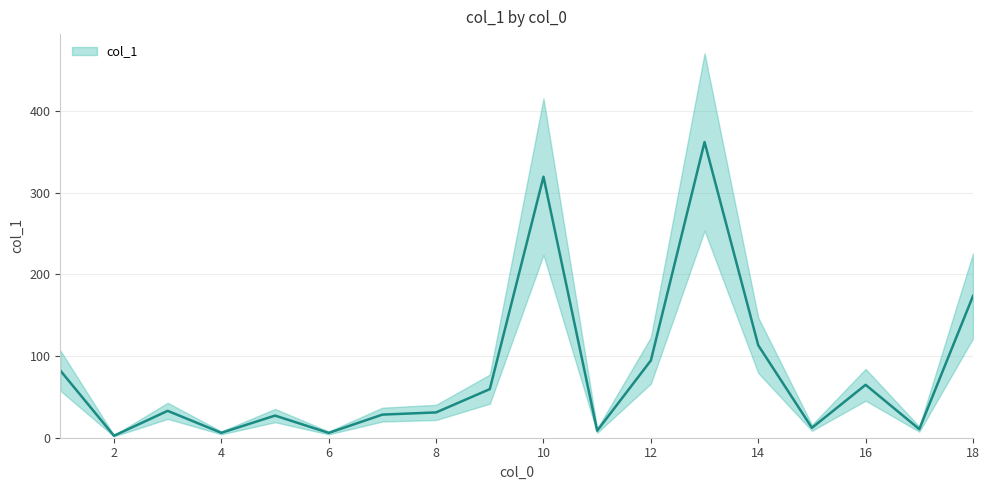

At which category does the chart reach its peak across all series?

13